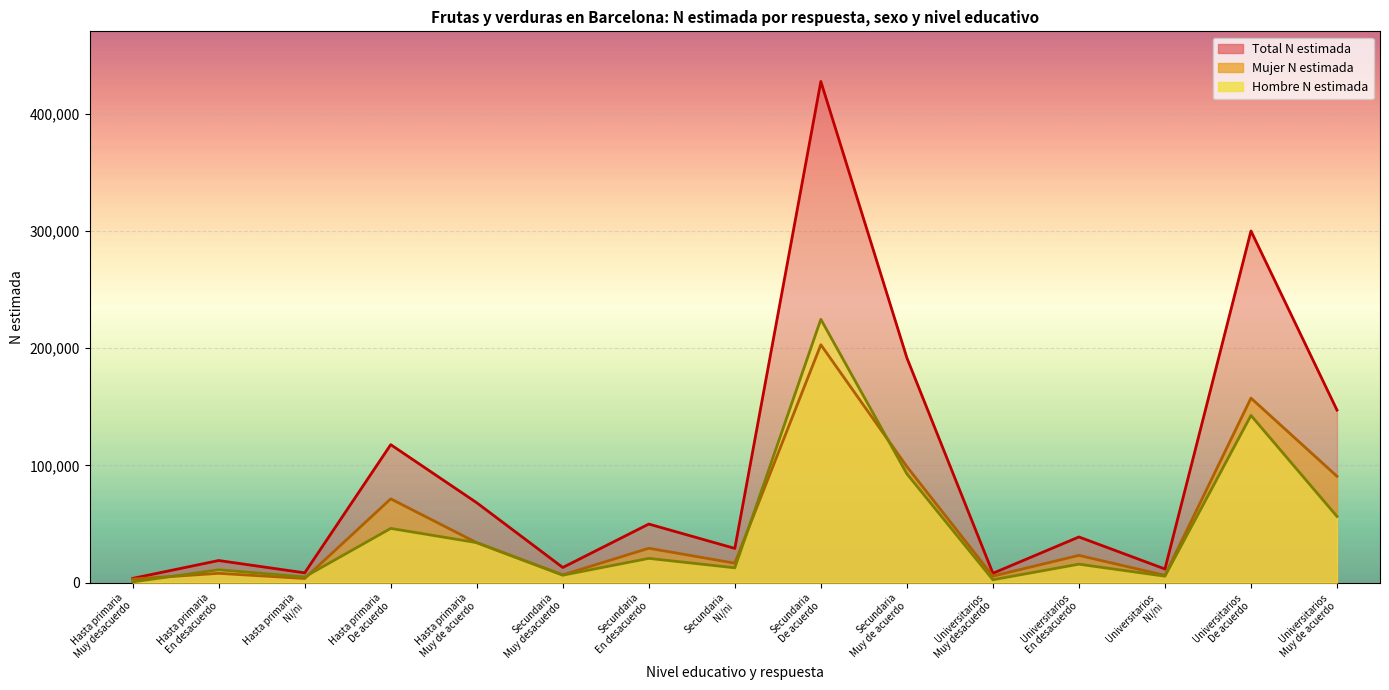

Reading left to right, what are all the values shown in this chart?

Hombre N estimada: 588	10918	4835	46214	34084	6308	20649	12606	224594	92773	2423	15698	5450	142586	56446
Mujer N estimada: 2992	7911	3482	71442	34011	6572	29287	16549	202886	98935	5515	23226	6150	157369	90701
Total N estimada: 3580	18829	8317	117657	68095	12880	49935	29155	427480	191708	7938	38924	11600	299955	147147